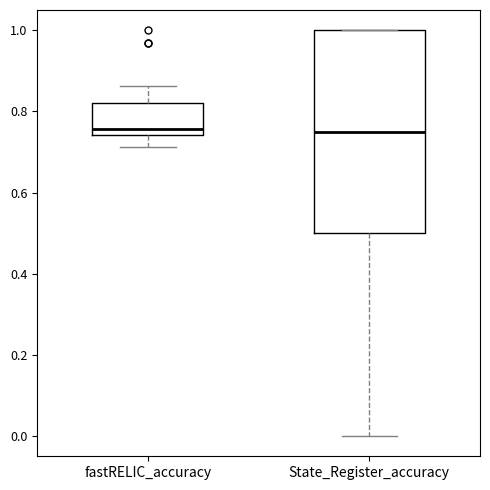

Comparing the boxes themselves (not the whiskers), which one is the tallest?

State_Register_accuracy